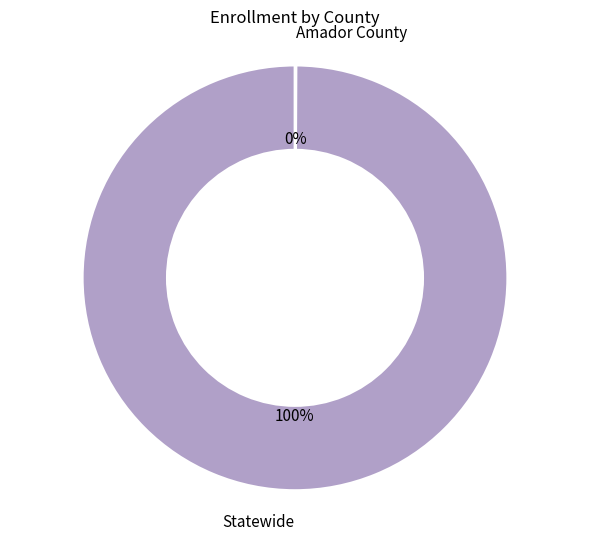

To the nearest percent, what is the difference between the largest and smallest slice percentages?

100%